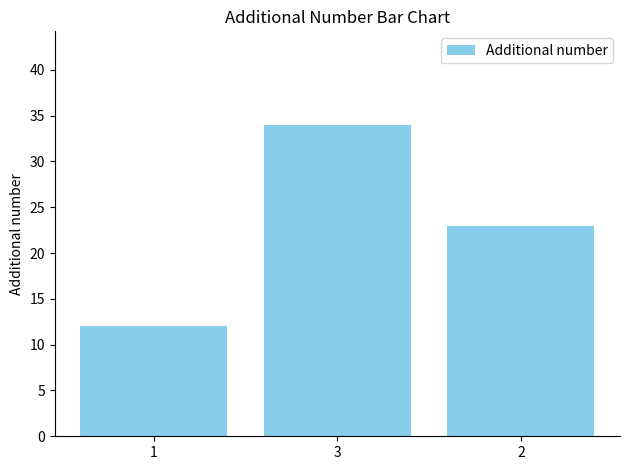

How many data points does each series have?

3